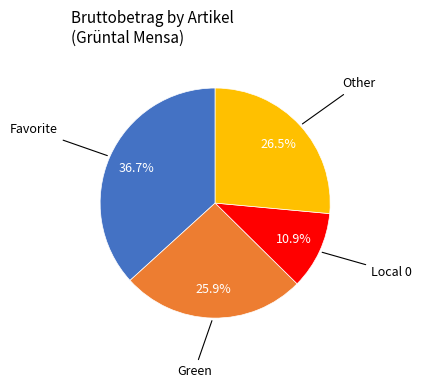

Is there a majority slice in this chart?

No